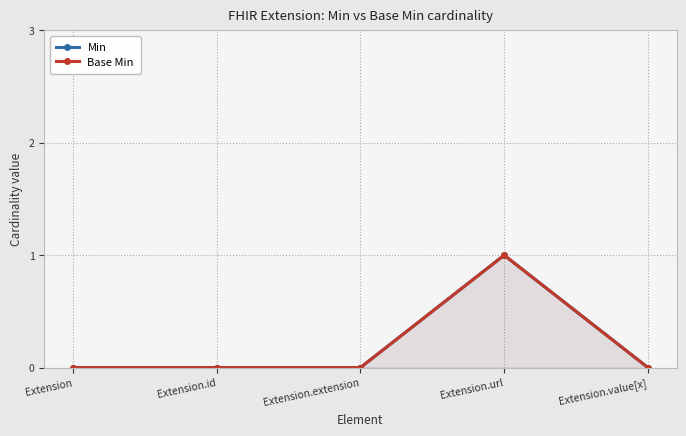

True or false: Base Min and Min cross at least once.

False